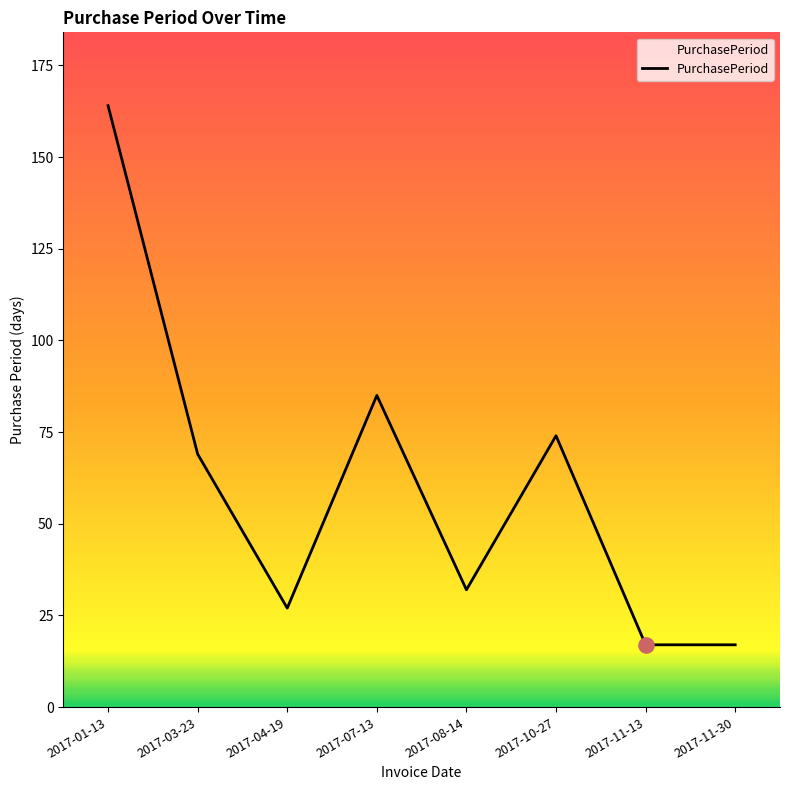

What is the change in value from 2017-04-19 to 2017-08-14?

+5